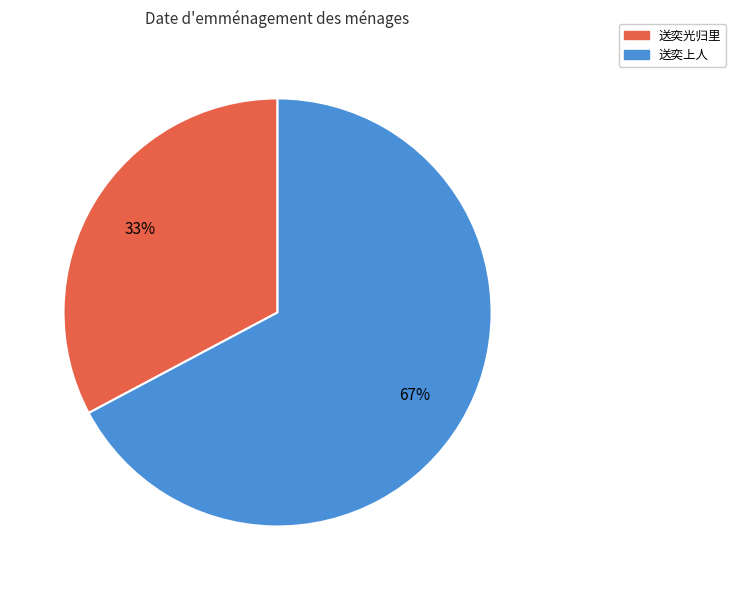

Which slice is the largest?

送奕上人